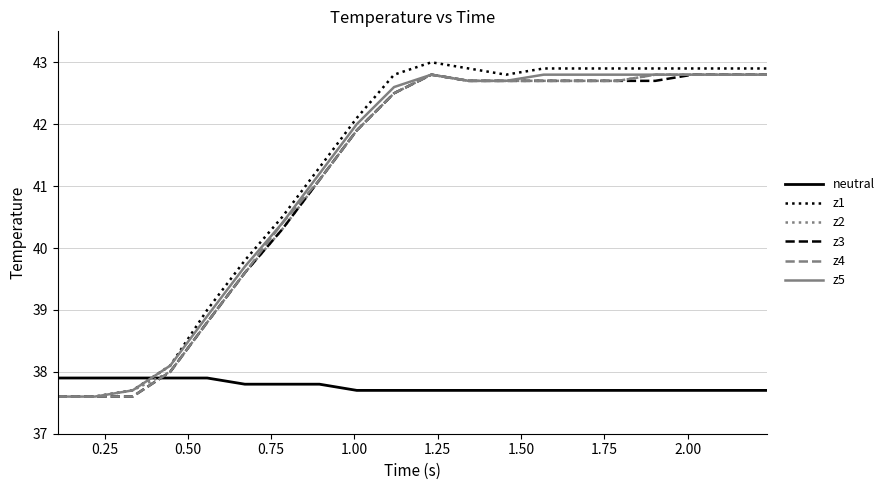

How many series are shown in this chart?

6